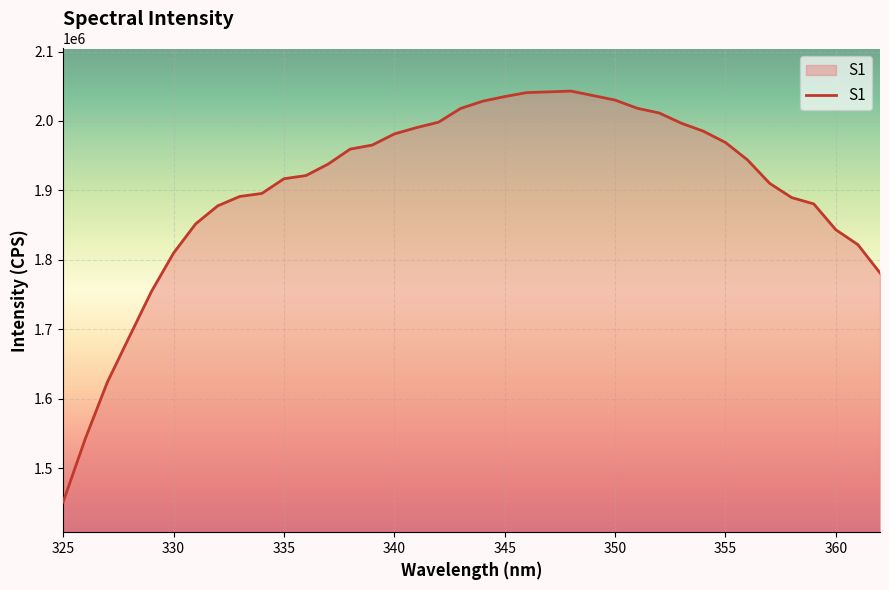

What is the maximum value shown in the chart?

2043100